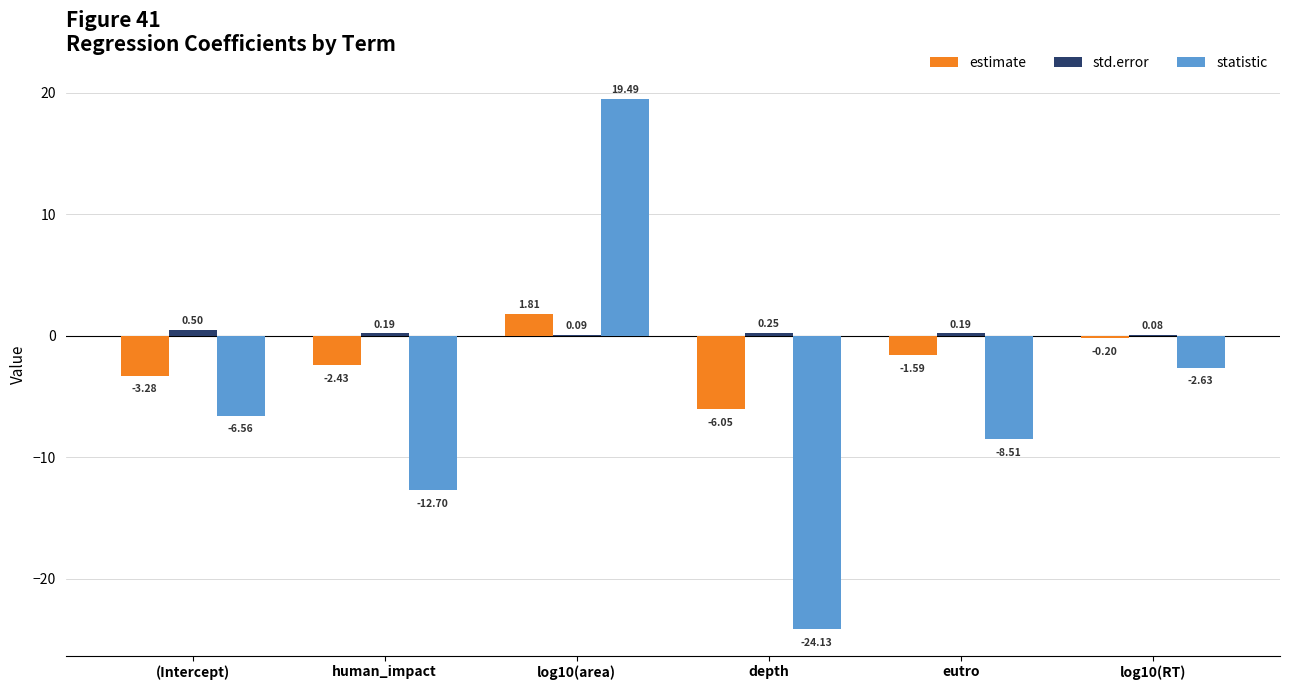

What is the sum of all estimate values?

-11.7